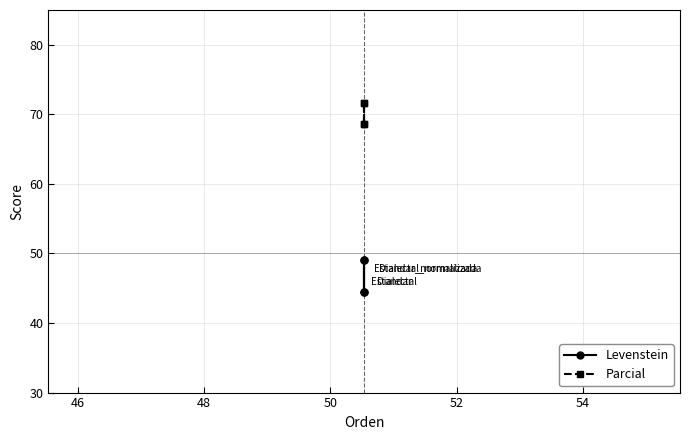

True or false: Levenstein and Parcial cross at least once.

False